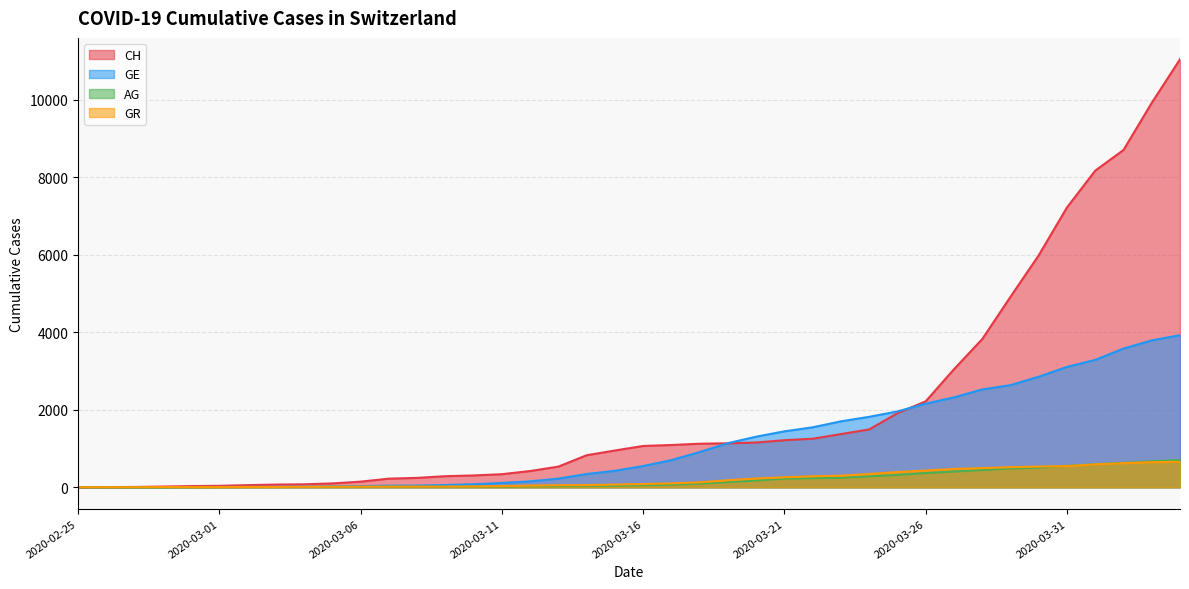

What are all the series names shown in the legend?

CH, GE, AG, GR